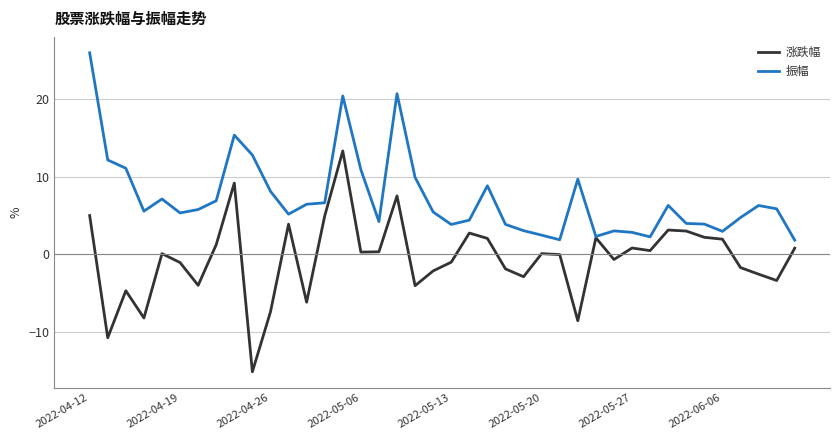

Which series has the largest range (max minus min)?

涨跌幅